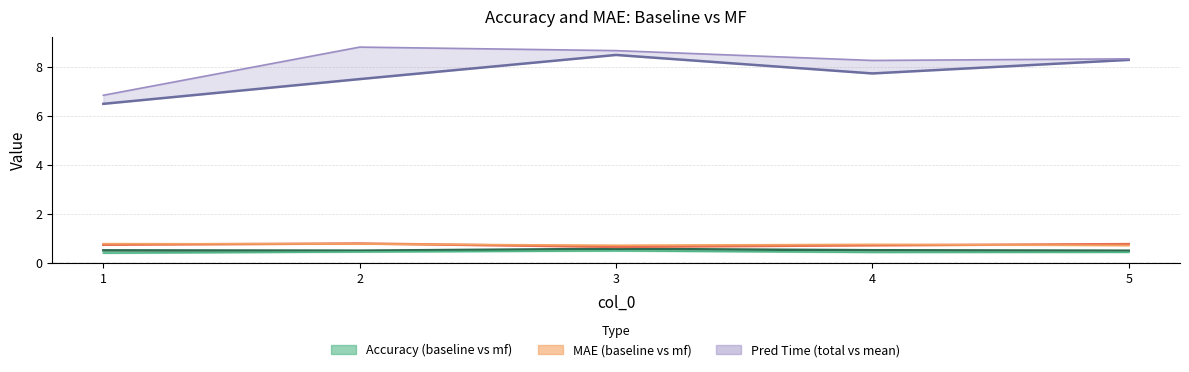

The baseline_pred_time_mean series shows 7.7 at 4. True or false?

True